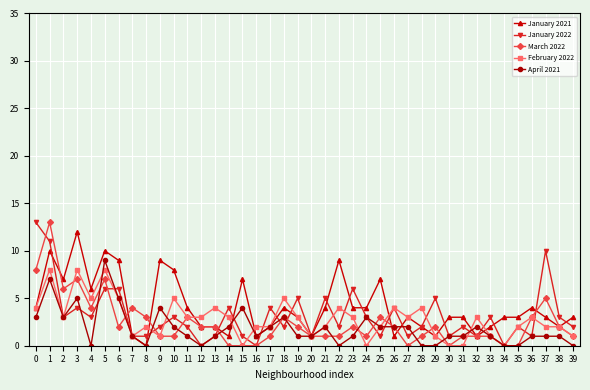

What is the value of the January 2021 point at the 32nd from the left?

3